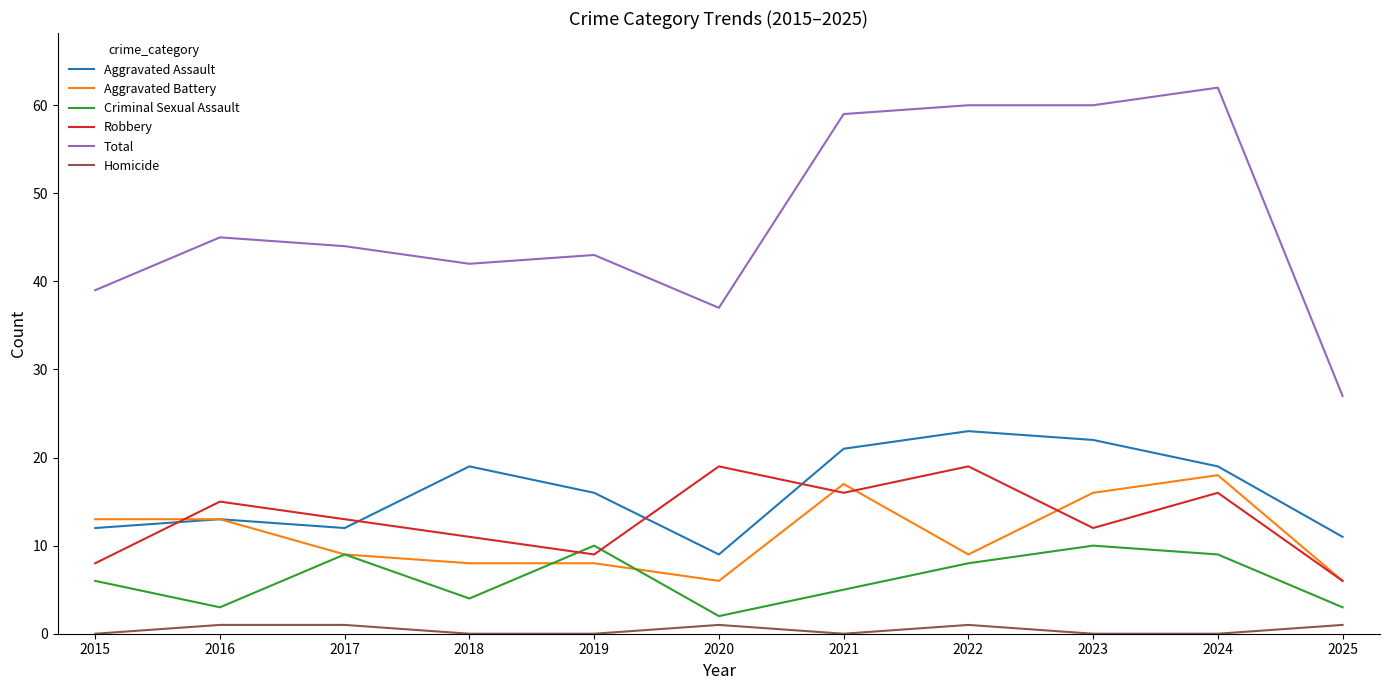

Is the value of Robbery at 2023 greater than the value of Homicide at 2021?

Yes